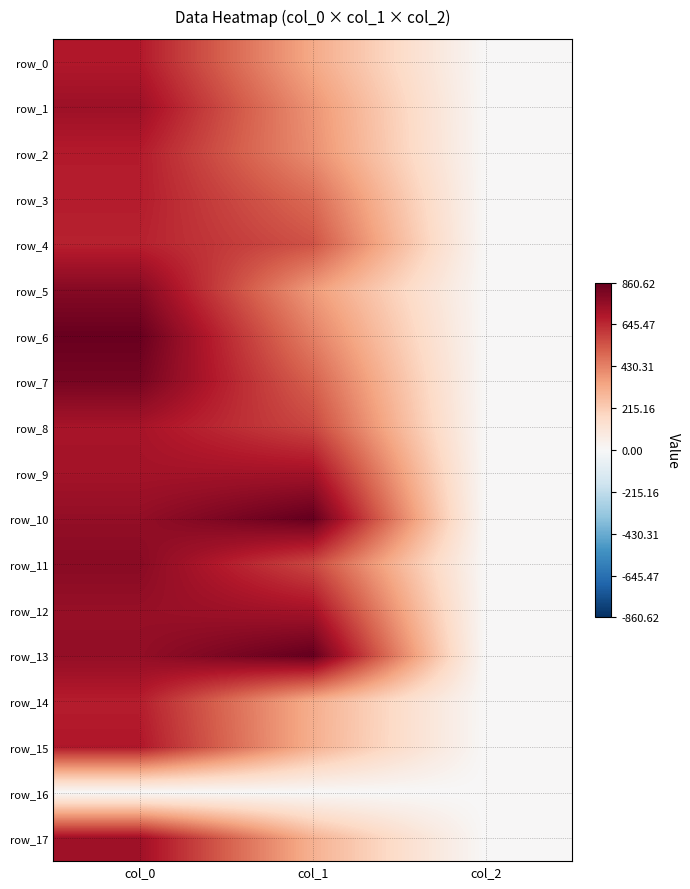

Between col_0 and col_1, which is larger?

col_0